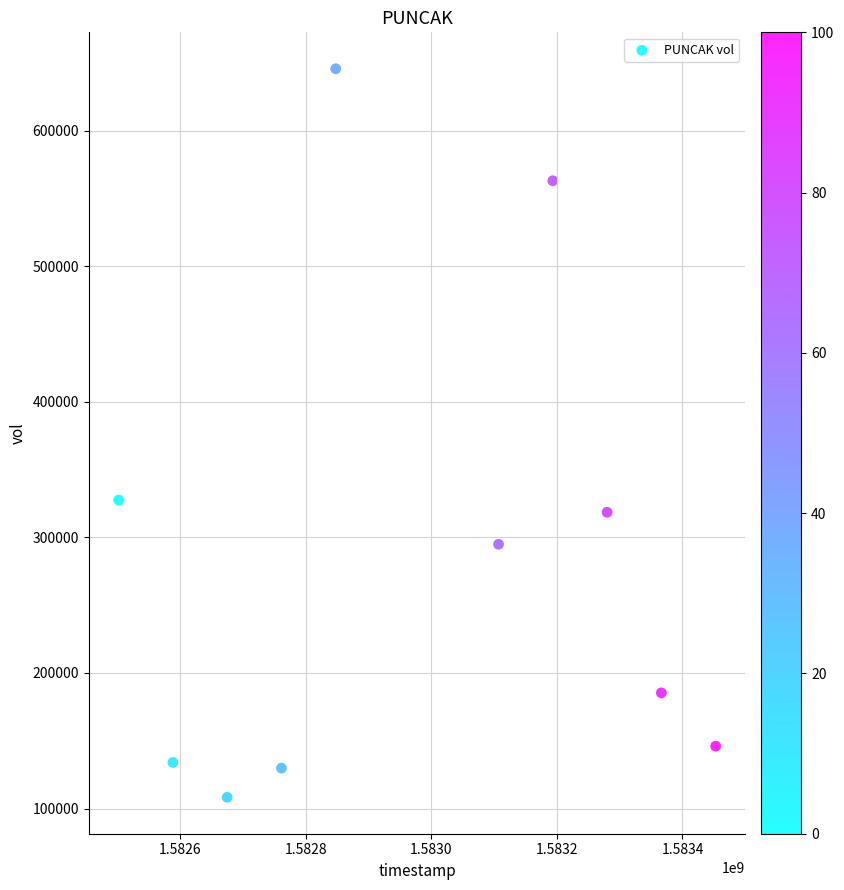

What Y value in the scatter plot is closest to 376950?

327500